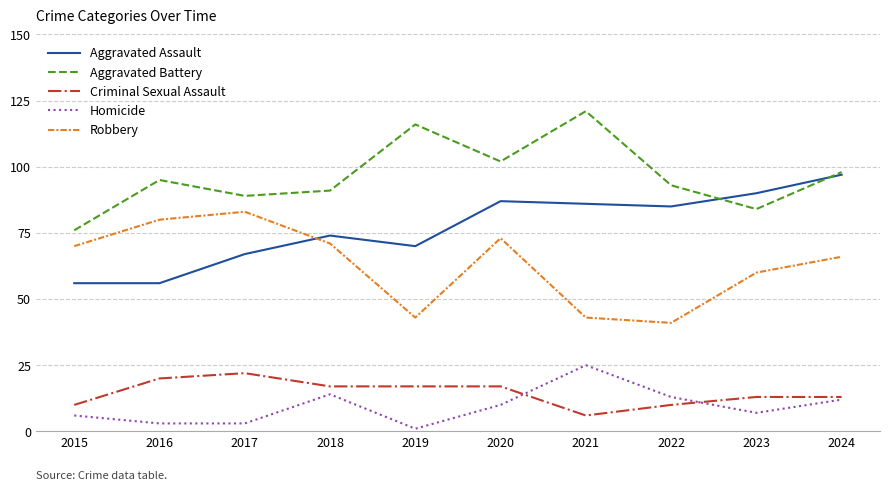

At which label does Aggravated Battery reach its minimum?

2015